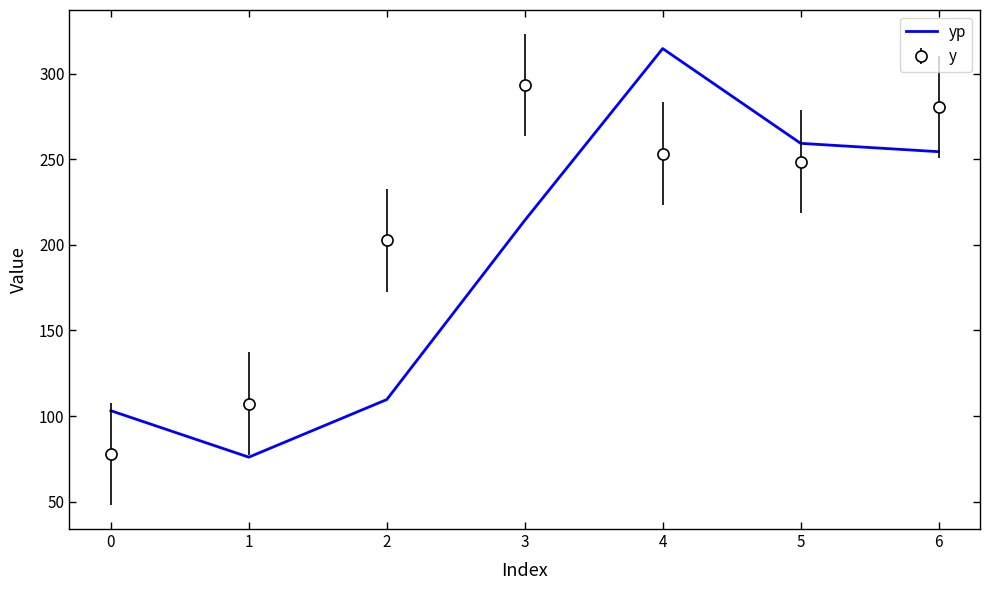

What is the difference between the yp values at 6 and 3?

40.1